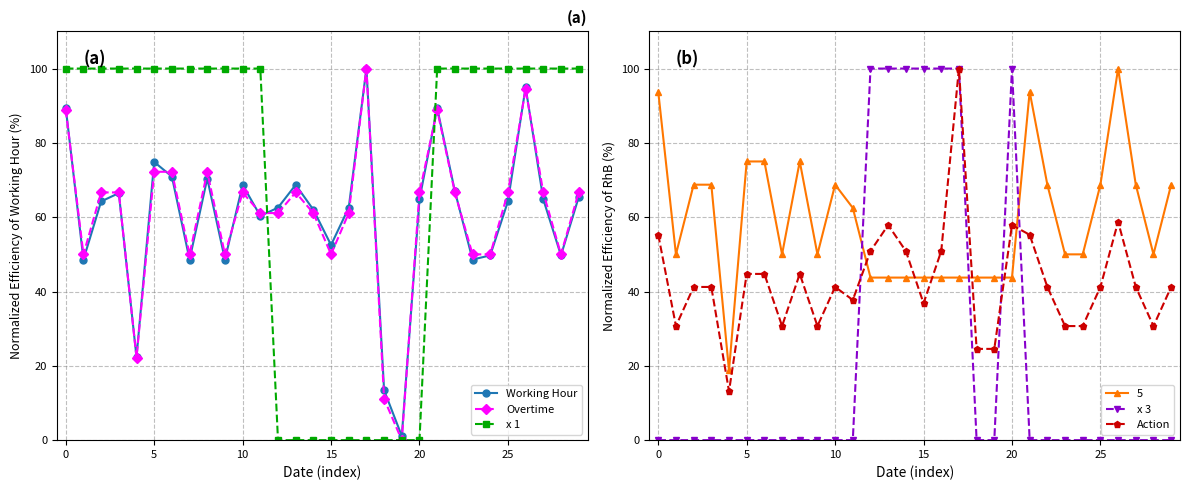

The Overtime series shows 66.7 at 25. True or false?

True